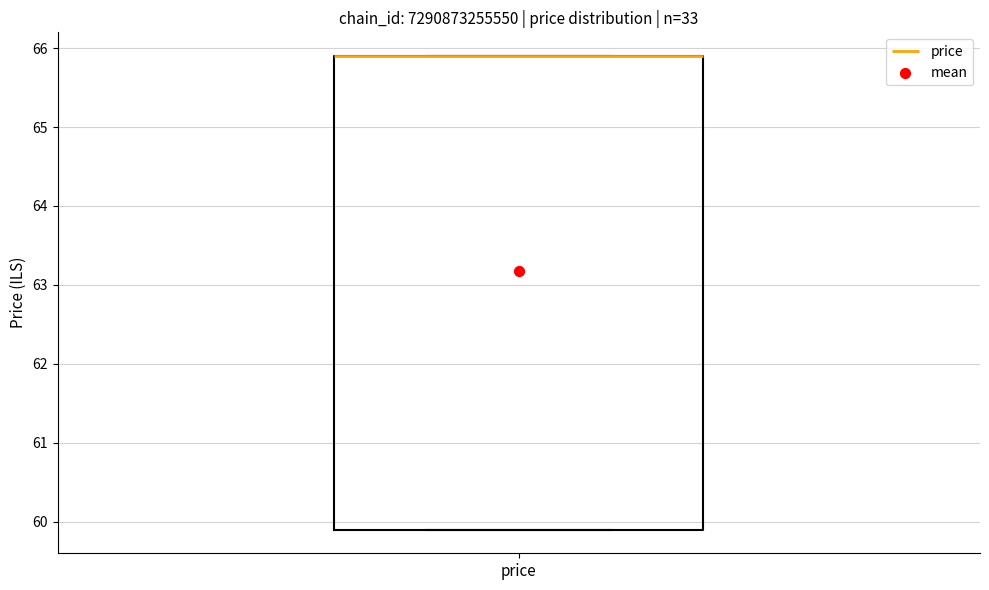

Read this box plot against the y-axis: the position of the median line, the range covered by the box, and the ends of both whiskers. The values are not printed on the chart, so give them approximately, as read against the axis.

median 65.9 (drawn on the box's upper edge), box 59.9 to 65.9, whiskers 59.9 to 65.9